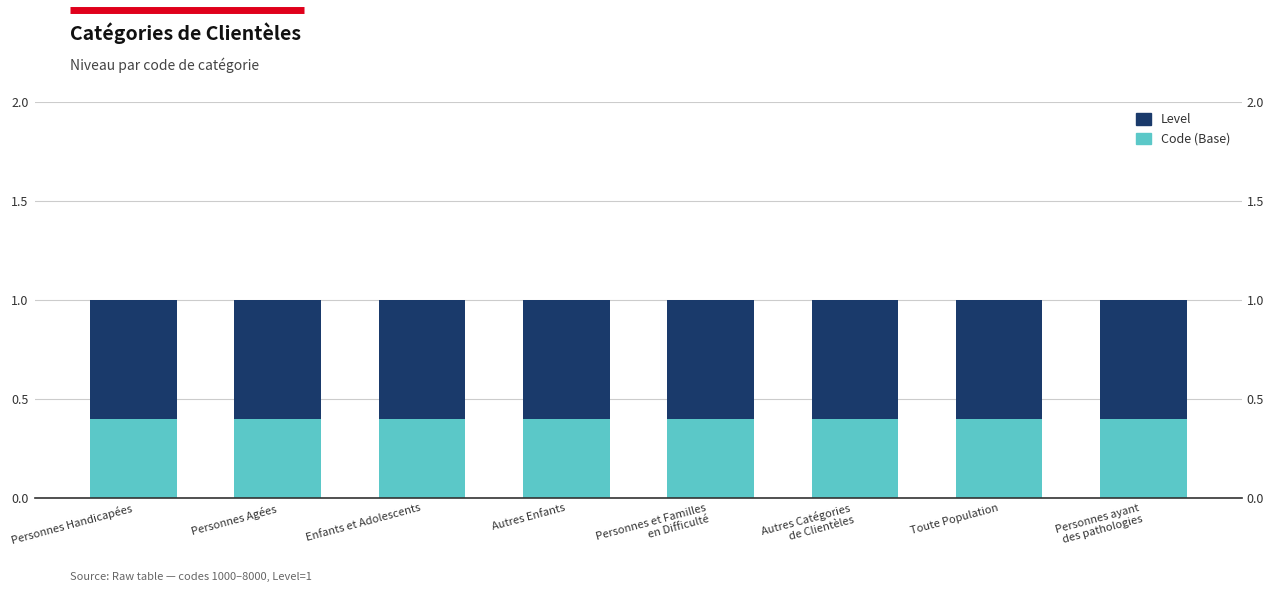

At which label does Code (Base) reach its minimum?

Personnes Handicapées